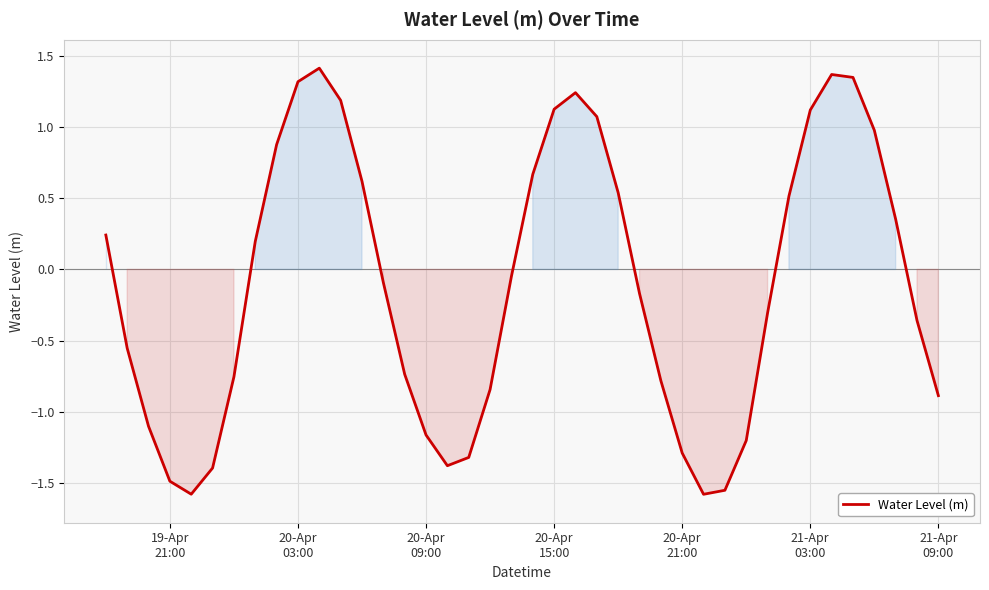

Does the chart display data point markers on the line(s)?

No